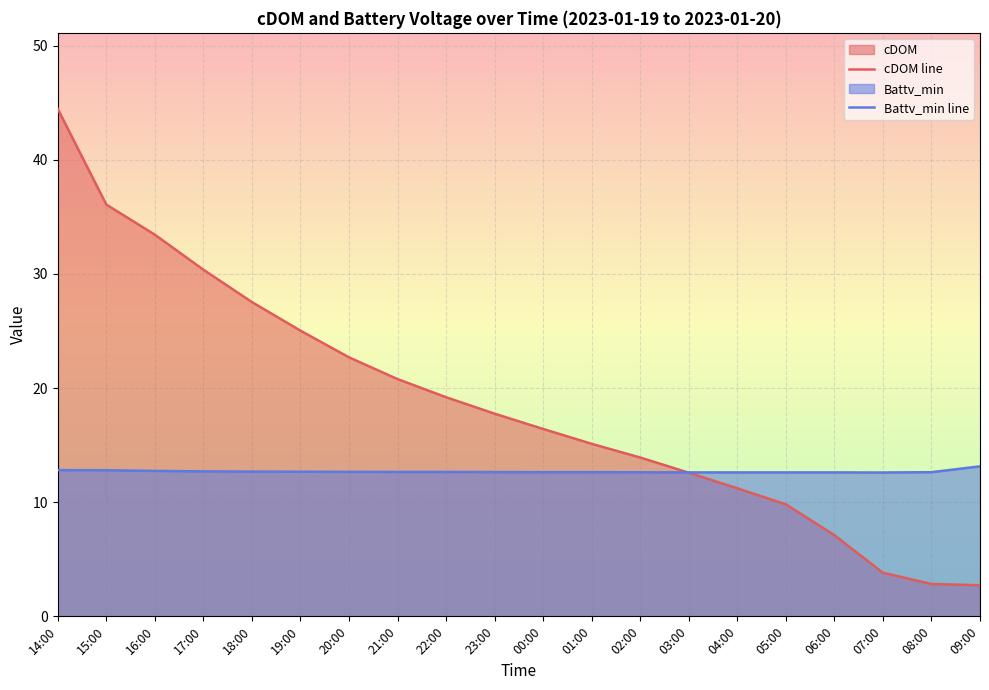

After their last crossing, which series has the higher values: Battv_min line or cDOM line?

Battv_min line